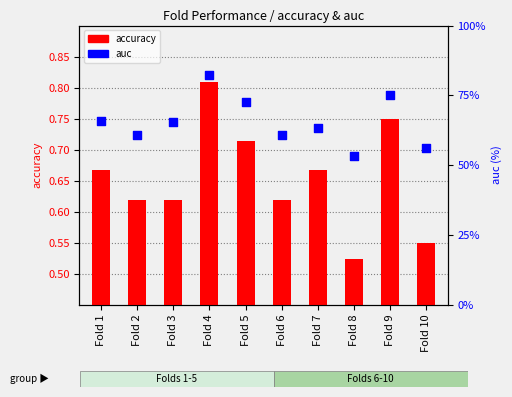

Which series contains the lowest Y value?

accuracy